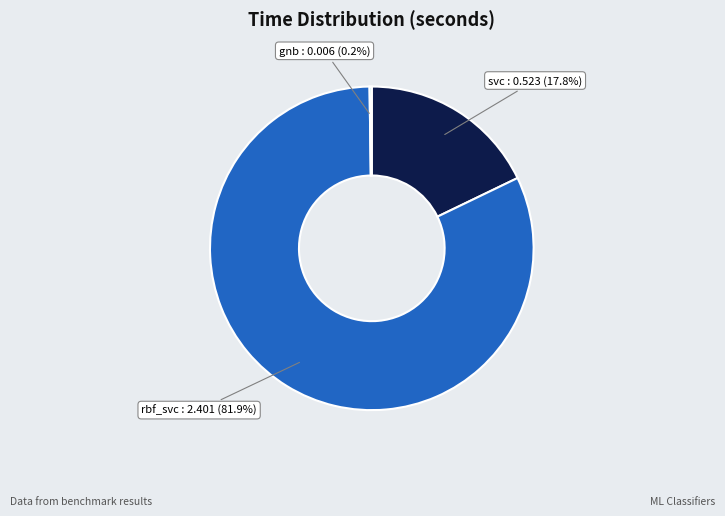

How much of the chart is everything except svc?

82.2%